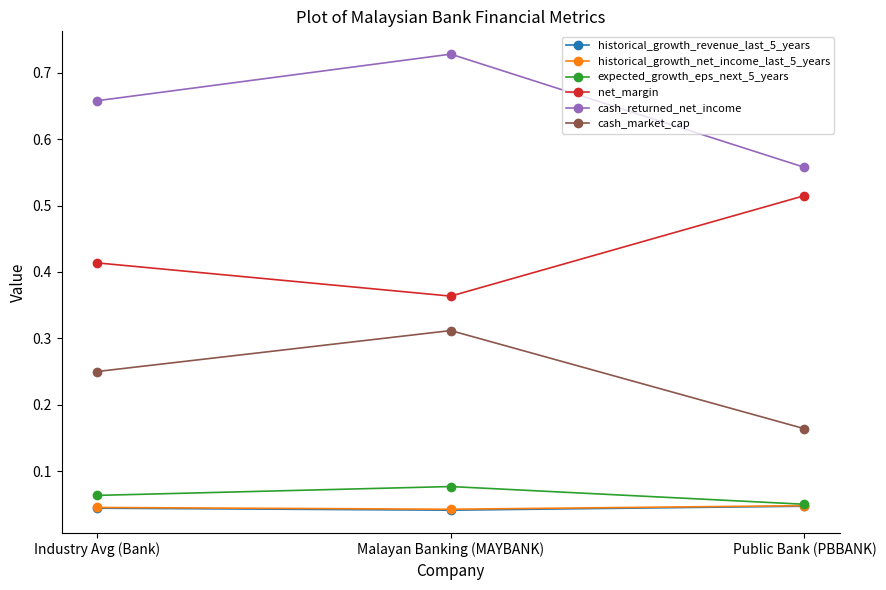

Is the value of cash_market_cap at Industry Avg (Bank) greater than the value of net_margin at Public Bank (PBBANK)?

No